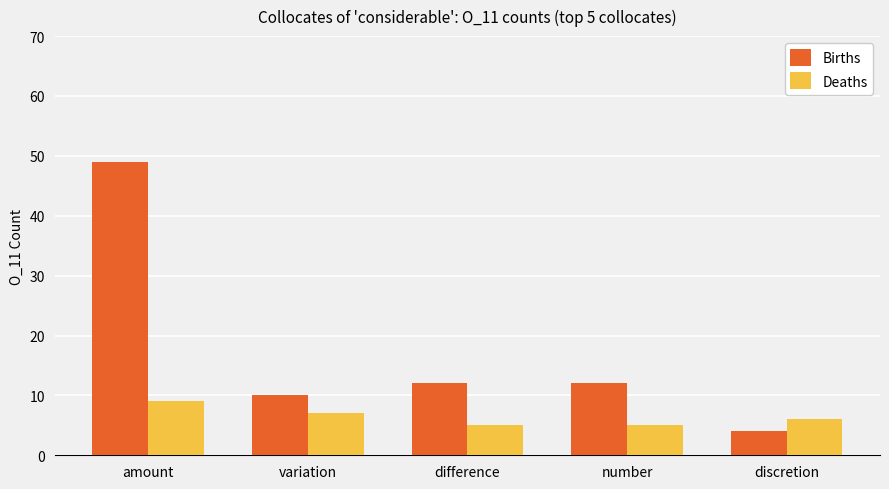

How many bars are there in total?

10